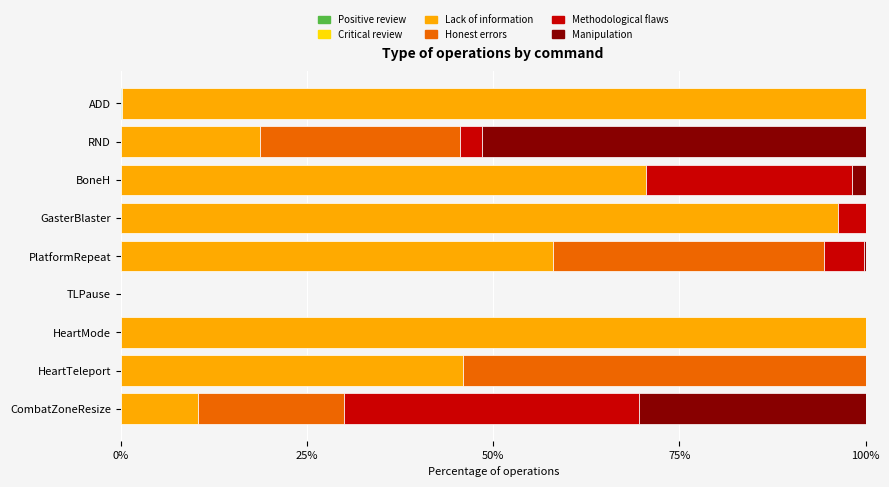

How many distinct data groups are displayed?

5